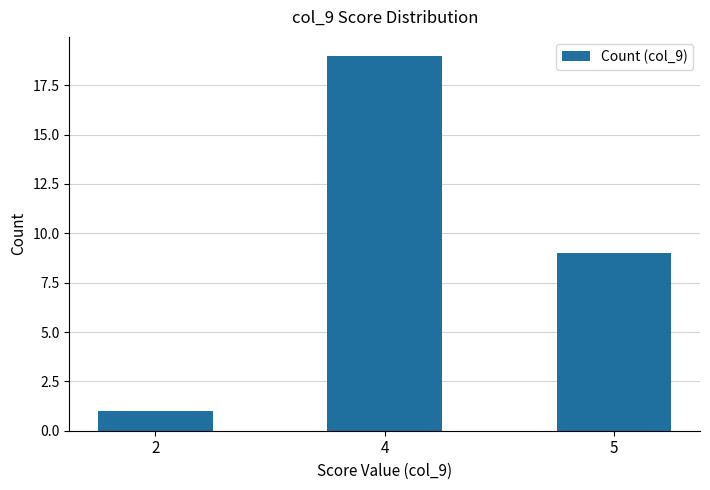

At which label does the data first exceed 9?

4